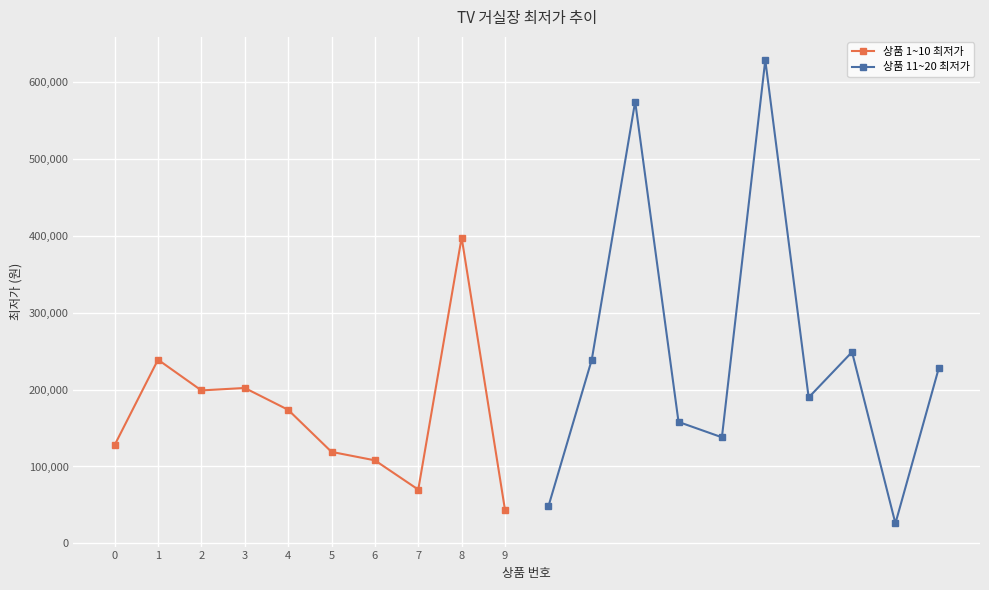

Rank the series by their average value, from highest to lowest.

상품 11~20 최저가, 상품 1~10 최저가